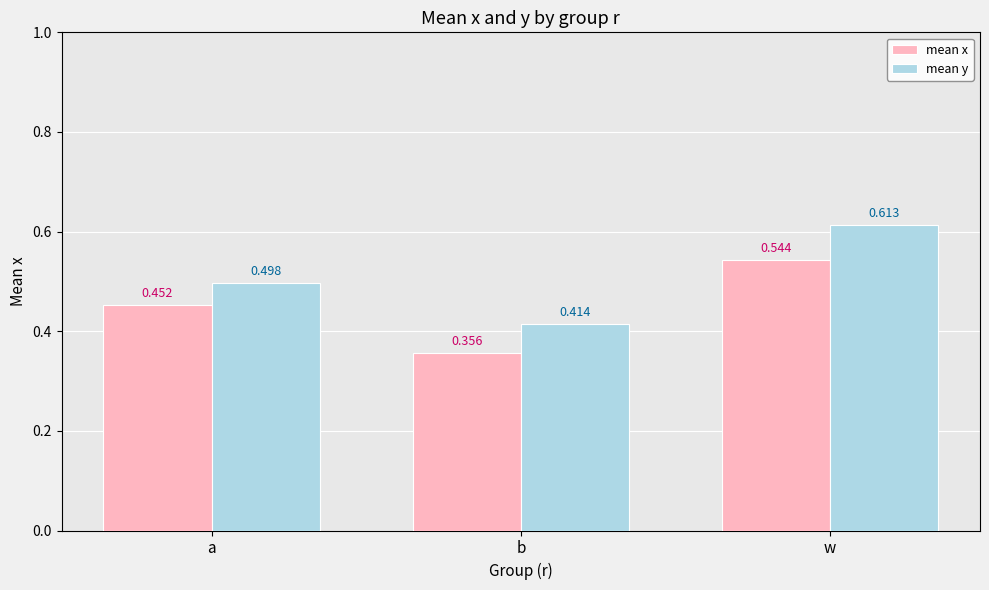

At which label is mean x closest to 0?

b